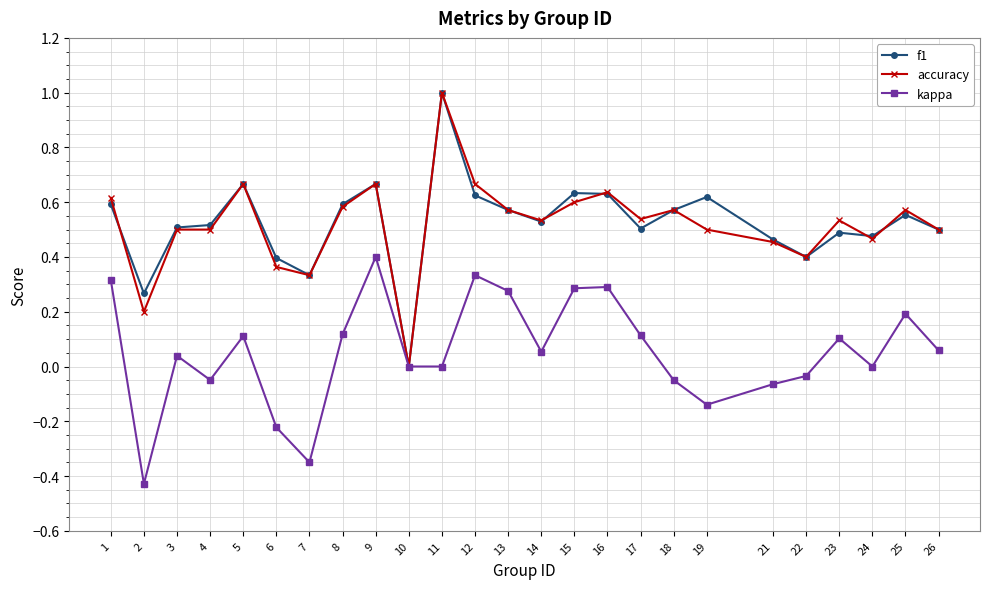

At which category is the sum across all series the highest?

11